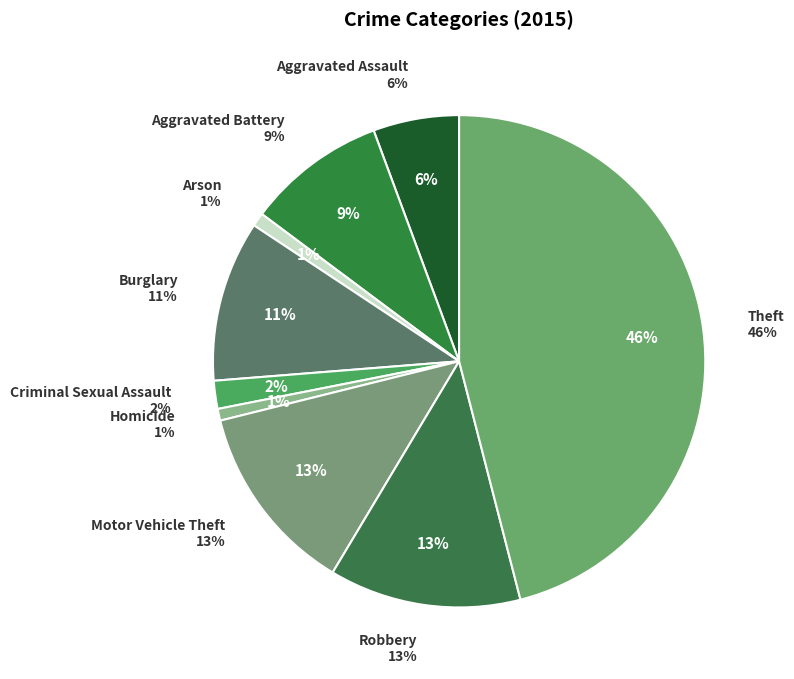

Is Aggravated Battery the majority of the pie?

No